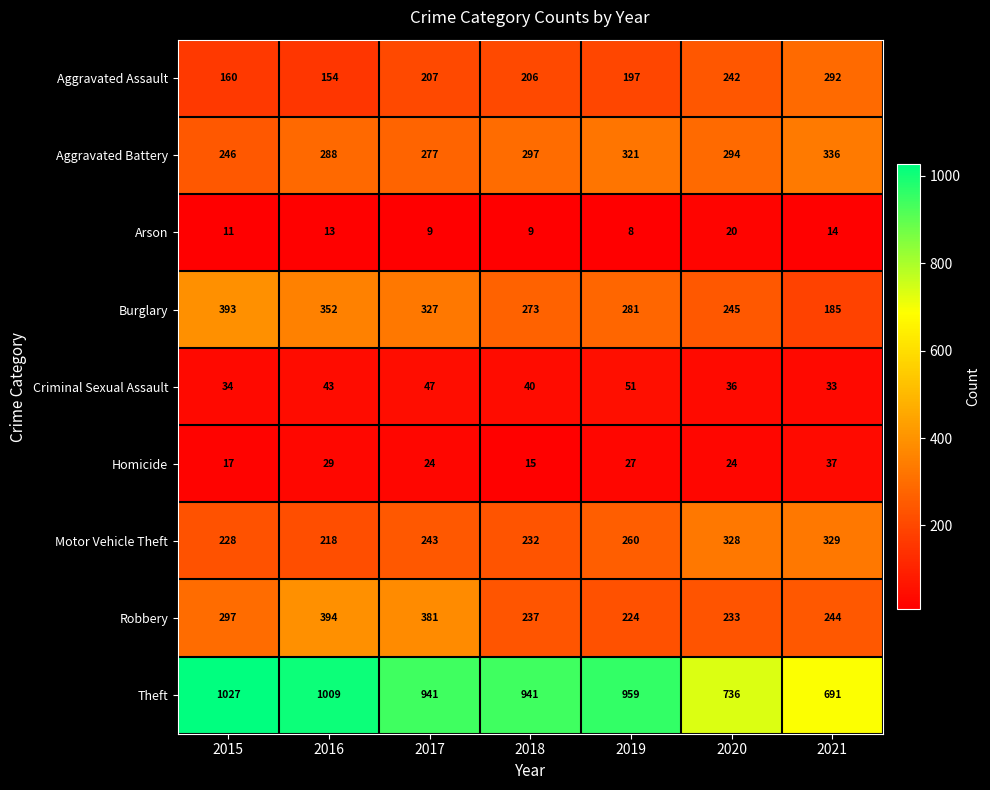

Is it true that Arson equals 21 at 2021?

False